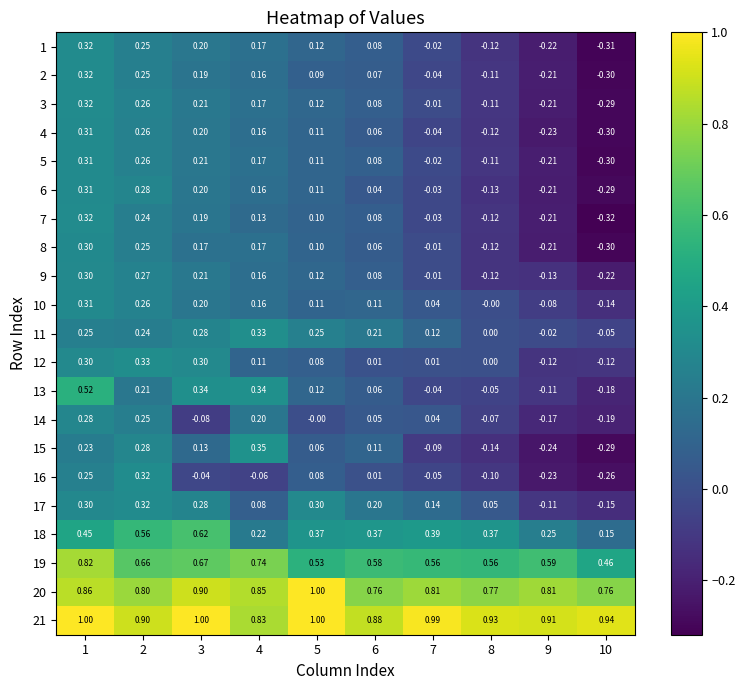

Is the value of 8 at 10 greater than the value of 13 at 10?

No